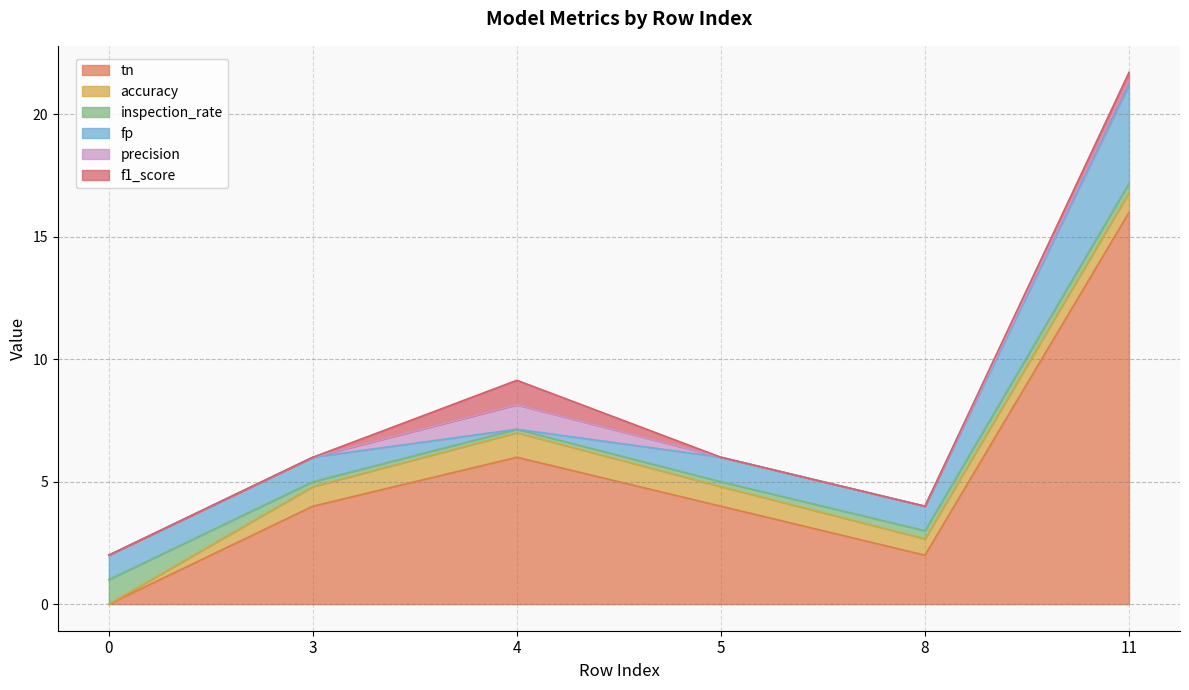

Which series has the largest total across all categories?

tn